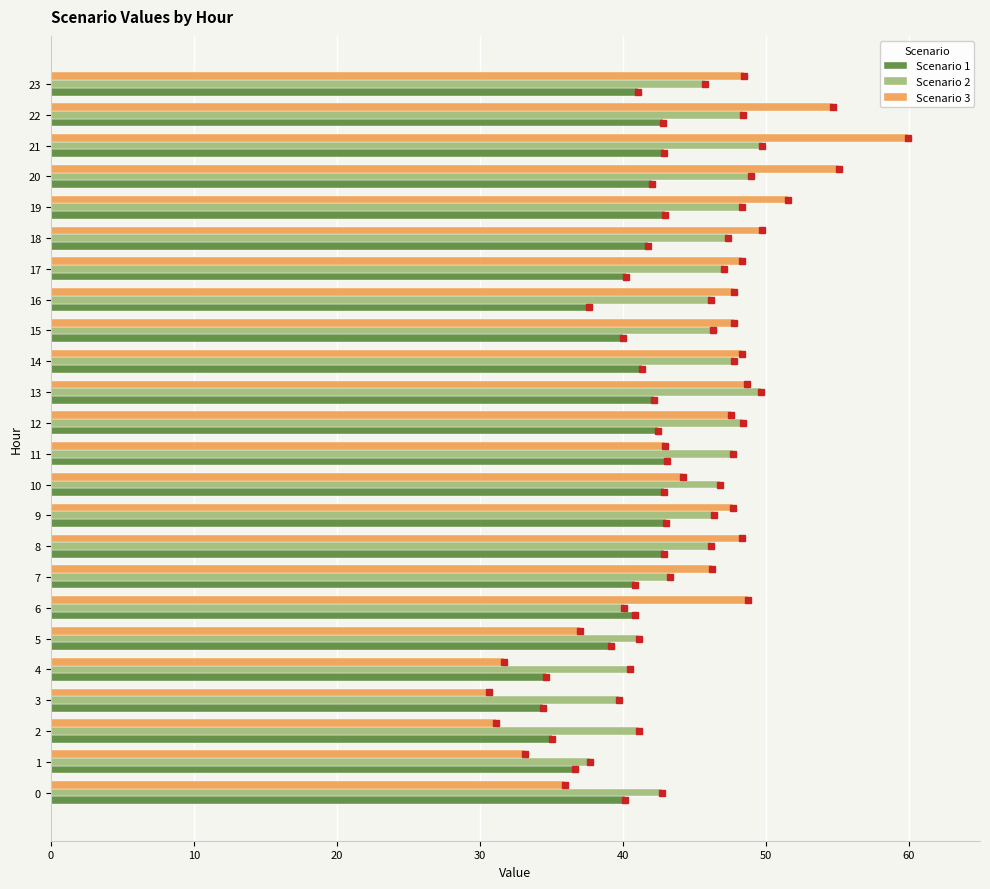

What is the maximum value shown in the chart?

60.0